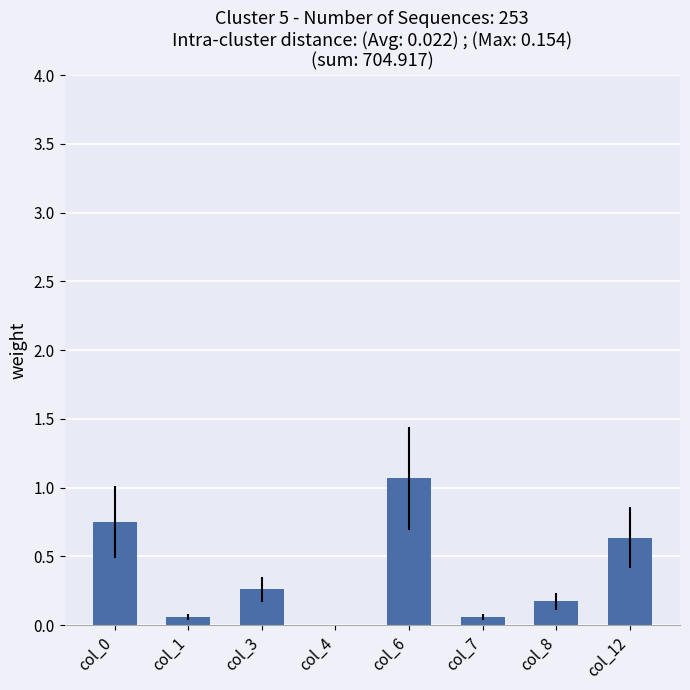

Which category has the highest value across all series?

col_6